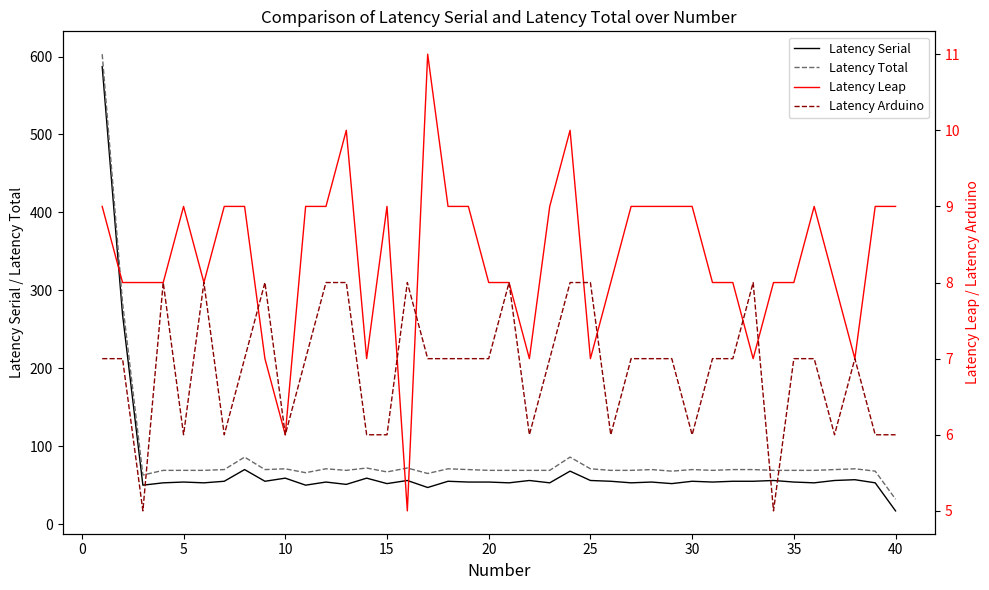

True or false: Latency Serial and Latency Leap cross at least once.

False